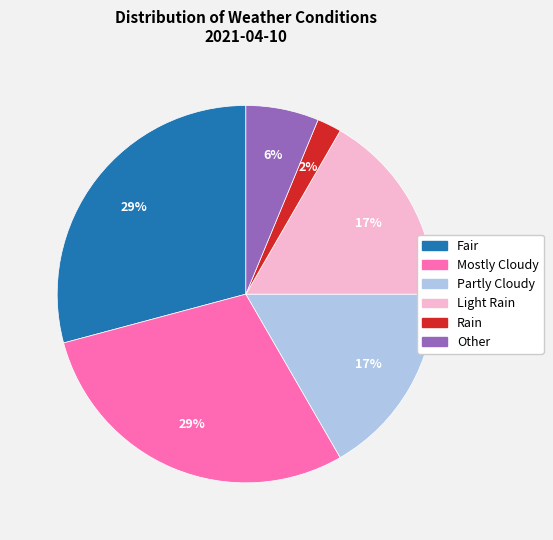

True or false: Other accounts for 12% of the total.

False